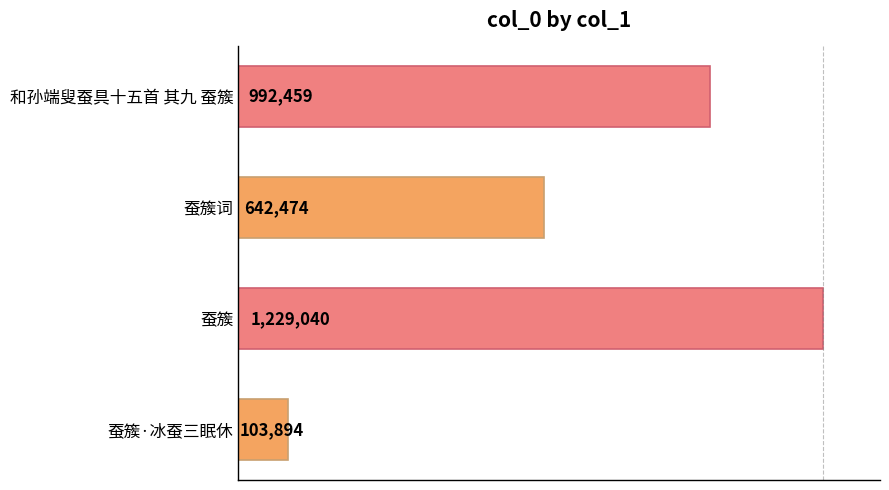

Are the bars horizontal?

Yes